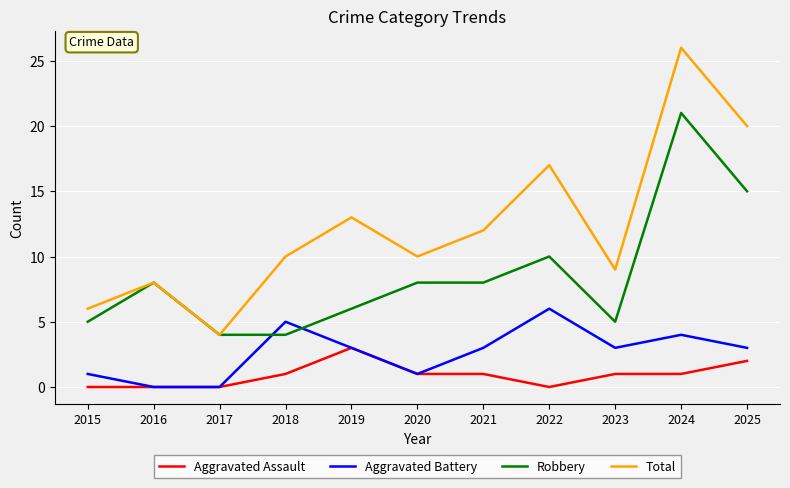

At how many categories does at least one series exceed 19?

2